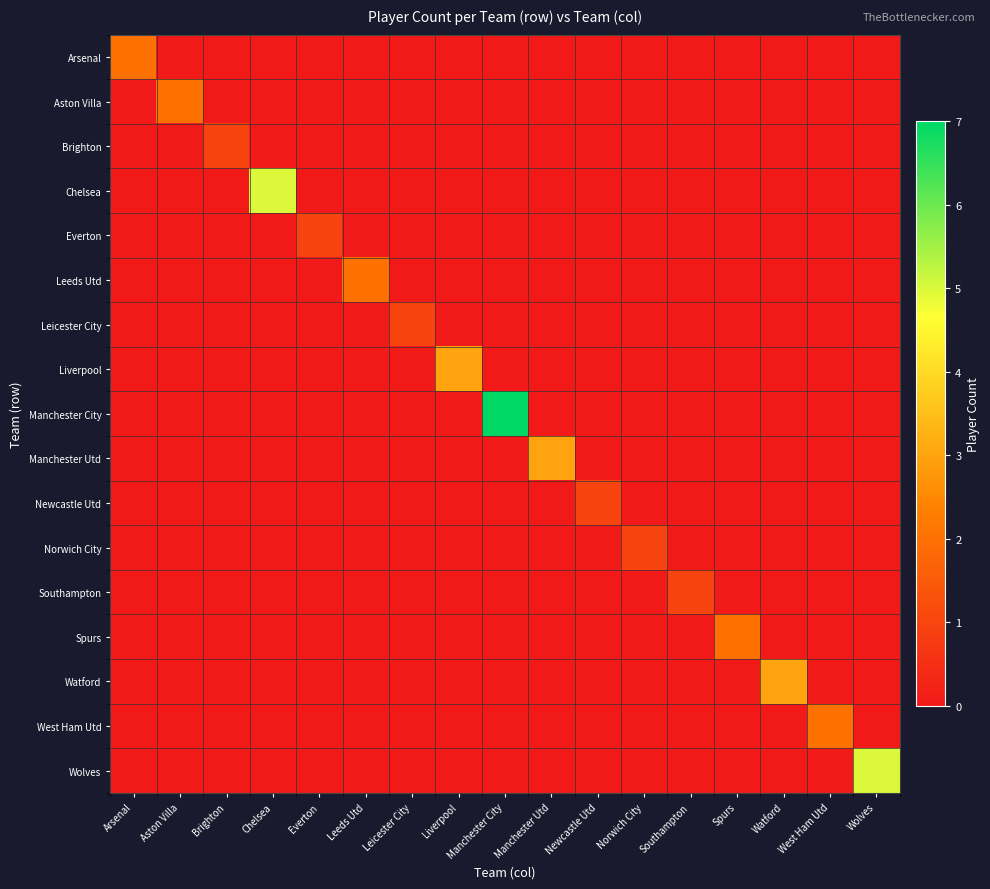

Which series has the largest range (max minus min)?

Manchester City